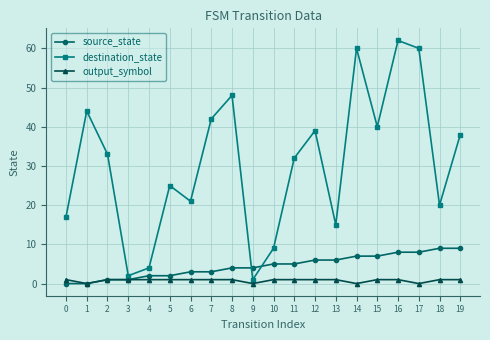

Reading left to right, list all the values displayed in this chart.

source_state: 0=0	1=0	2=1	3=1	4=2	5=2	6=3	7=3	8=4	9=4	10=5	11=5	12=6	13=6	14=7	15=7	16=8	17=8	18=9	19=9
destination_state: 0=17	1=44	2=33	3=2	4=4	5=25	6=21	7=42	8=48	9=1	10=9	11=32	12=39	13=15	14=60	15=40	16=62	17=60	18=20	19=38
output_symbol: 0=1	1=0	2=1	3=1	4=1	5=1	6=1	7=1	8=1	9=0	10=1	11=1	12=1	13=1	14=0	15=1	16=1	17=0	18=1	19=1